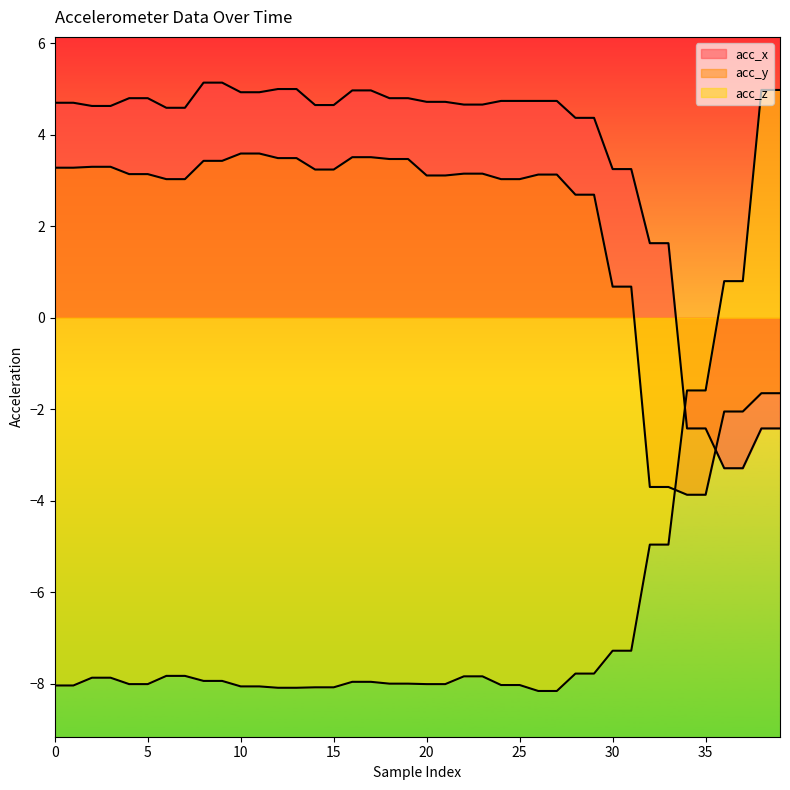

What is the total value across all series at 4?

-0.1